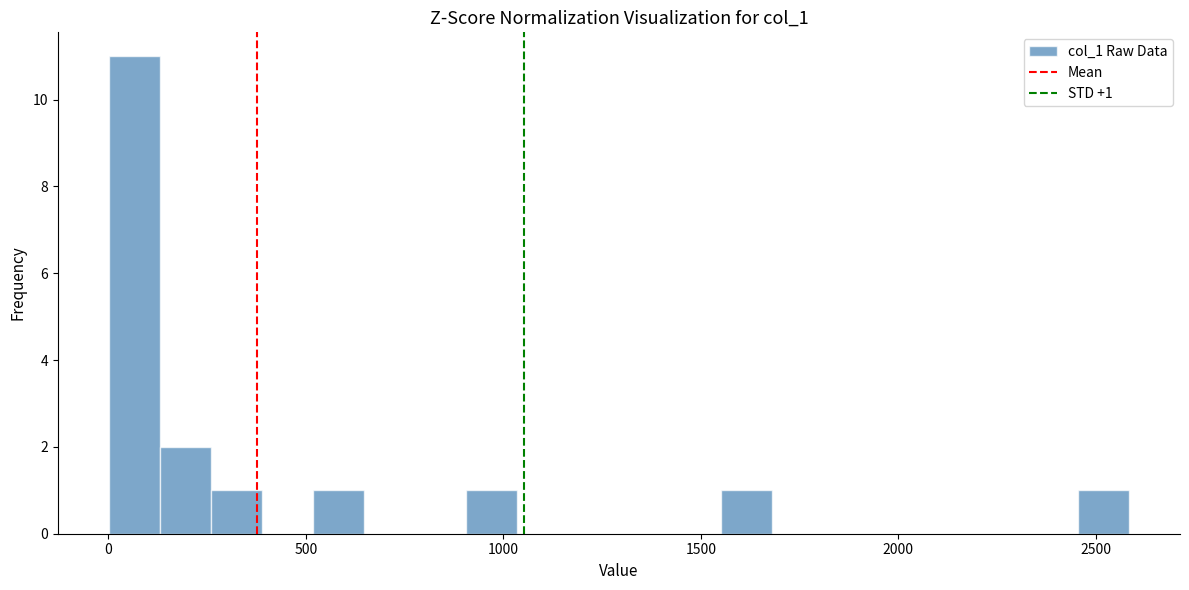

Around what value on the x-axis is the tallest bar? Give the approximate position of its centre, as read against the axis.

50